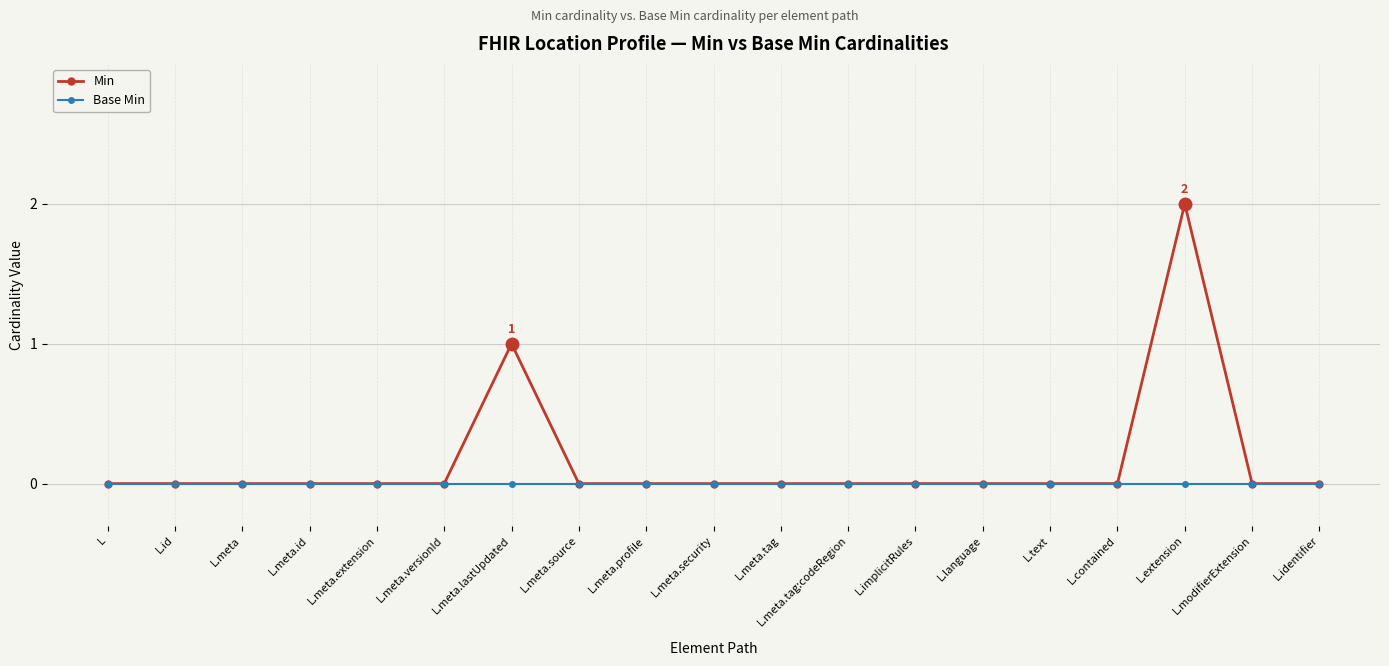

What is the value of the Min point at the 17th from the left?

2